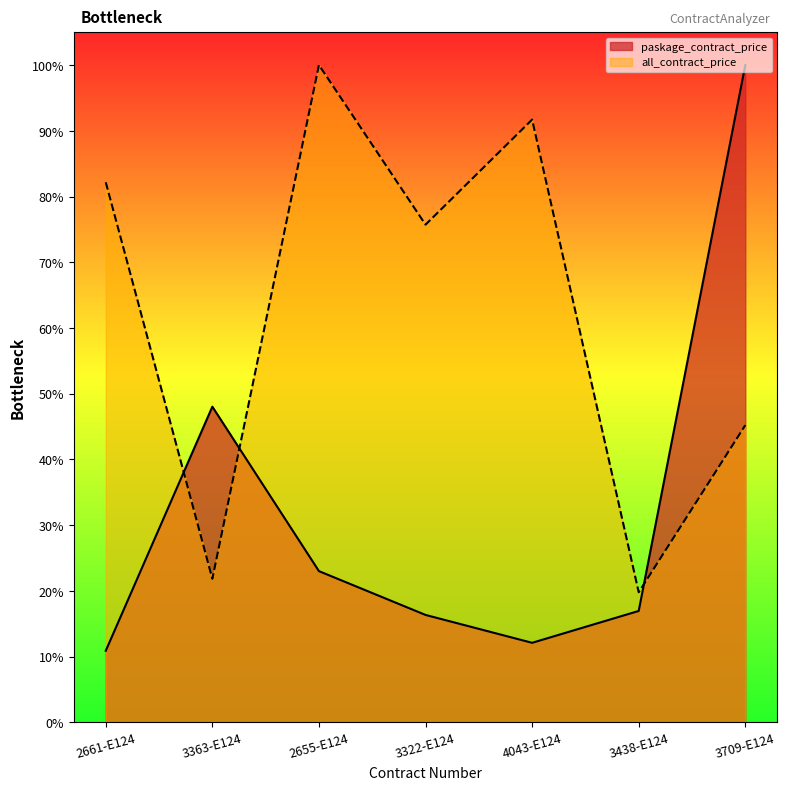

Rank the series at 2655-E124 from lowest to highest value.

paskage_contract_price, all_contract_price